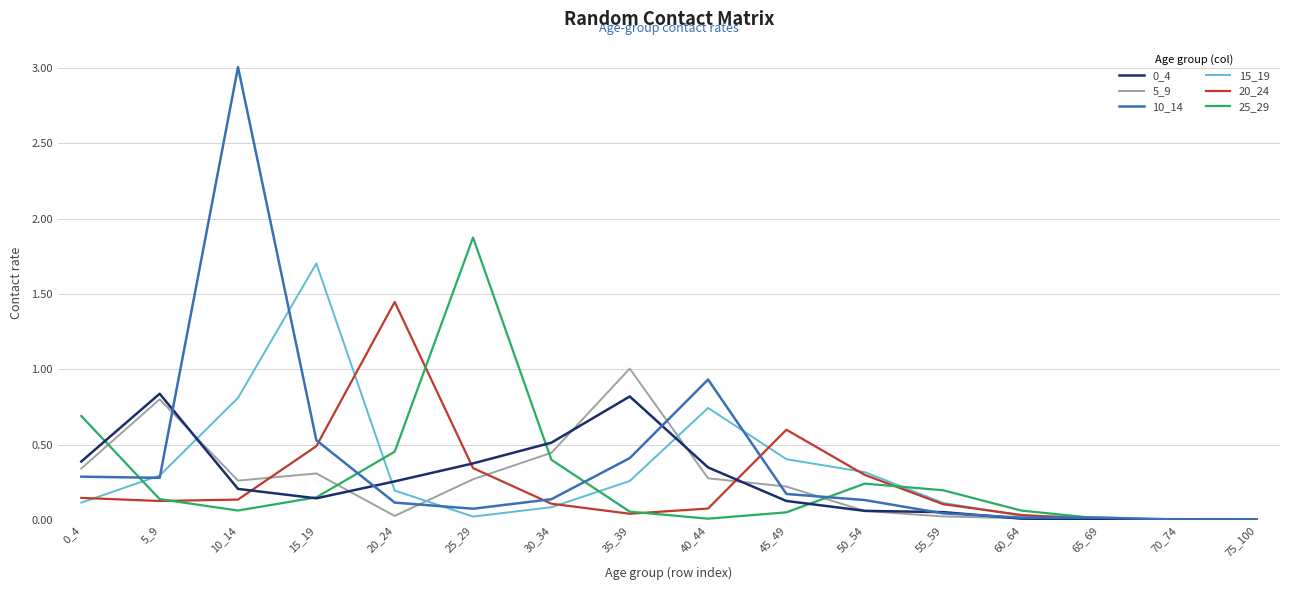

Is this an area chart (filled region under the line)?

No